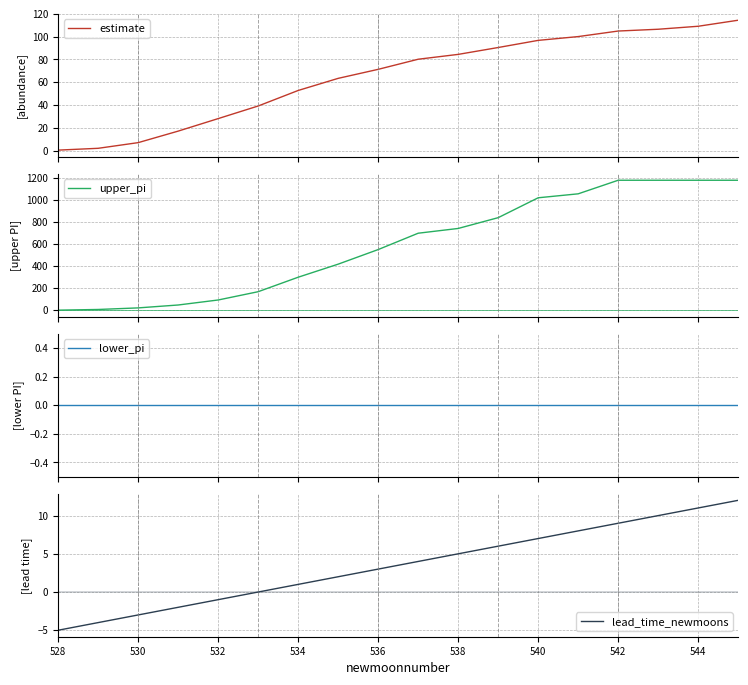

Reading left to right, transcribe all the data shown in this chart.

estimate: 0.4	2.0	7.0	17.1	28.1	39.1	52.8	63.4	71.3	80.2	84.4	90.4	96.7	100.0	104.9	106.5	109.1	114.4
upper_pi: 1.5	7.7	22.0	48.2	93.5	168.5	299.5	417.8	549.8	697.7	740.8	838.4	1018.3	1054.1	1176.9	1176.9	1176.9	1176.9
lower_pi: 0.0	0.0	0.0	0.0	0.0	0.0	0.0	0.0	0.0	0.0	0.0	0.0	0.0	0.0	0.0	0.0	0.0	0.0
lead_time_newmoons: -5.0	-4.0	-3.0	-2.0	-1.0	0.0	1.0	2.0	3.0	4.0	5.0	6.0	7.0	8.0	9.0	10.0	11.0	12.0